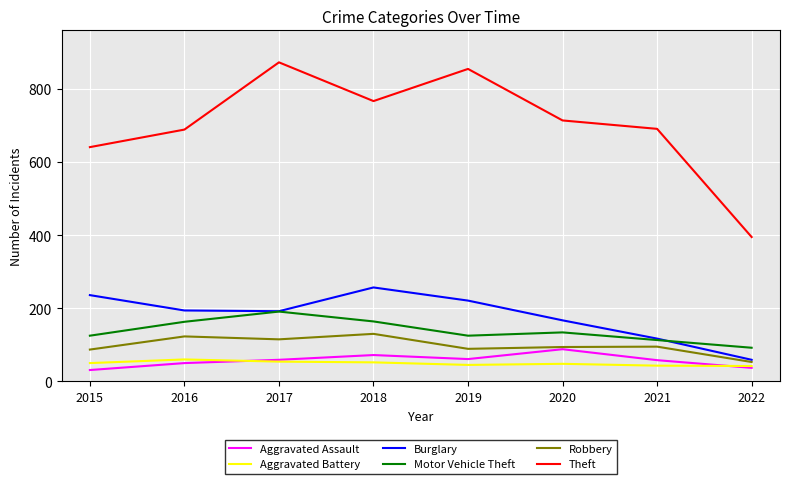

What is the maximum value shown in the chart?

873